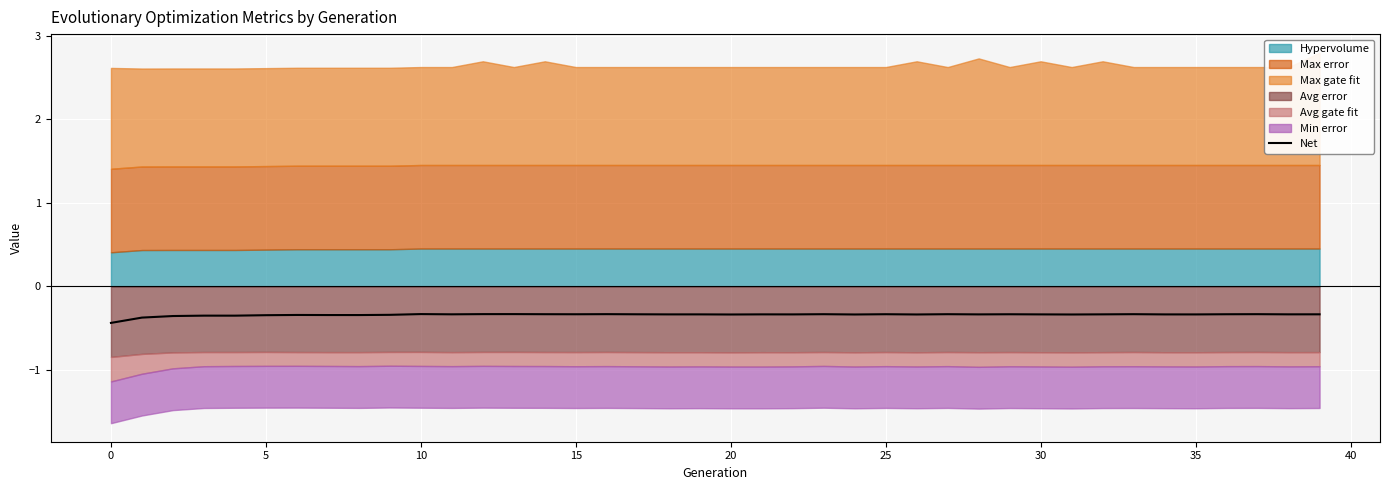

The chart shows a value of -0.2 at 14. True or false?

False